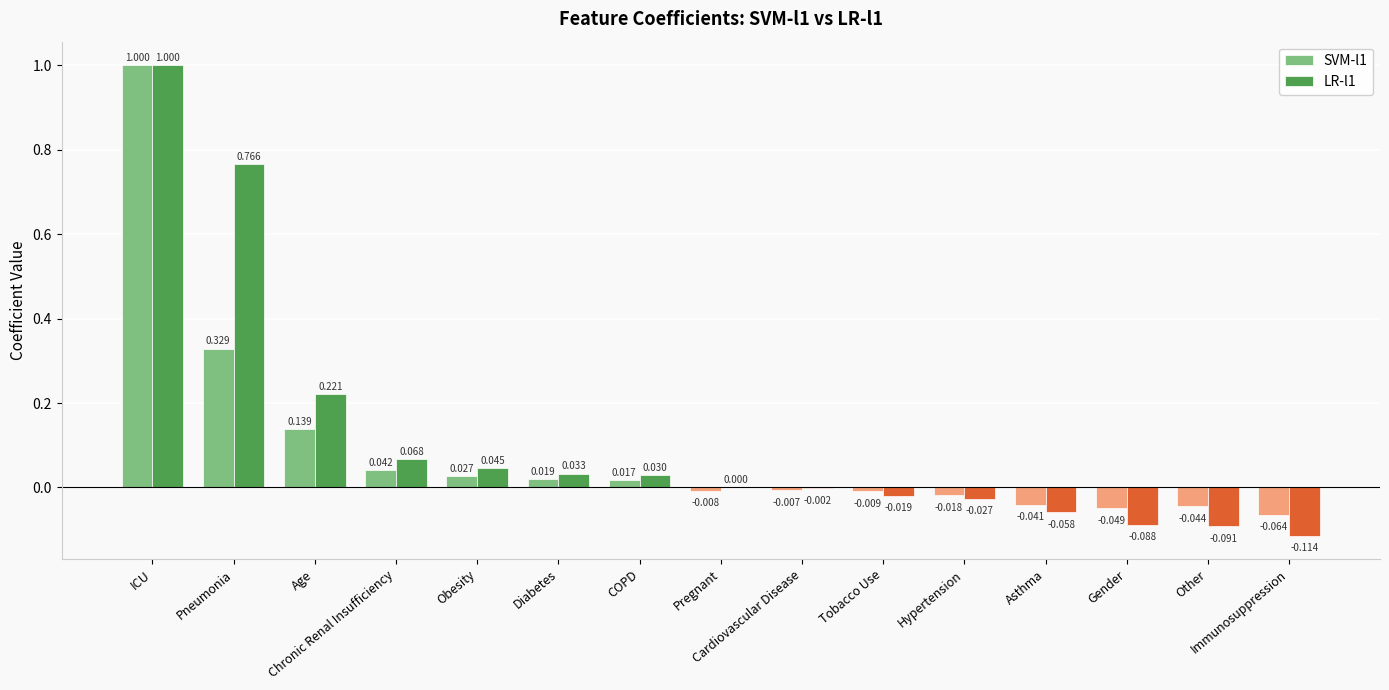

How many distinct data groups are displayed?

2